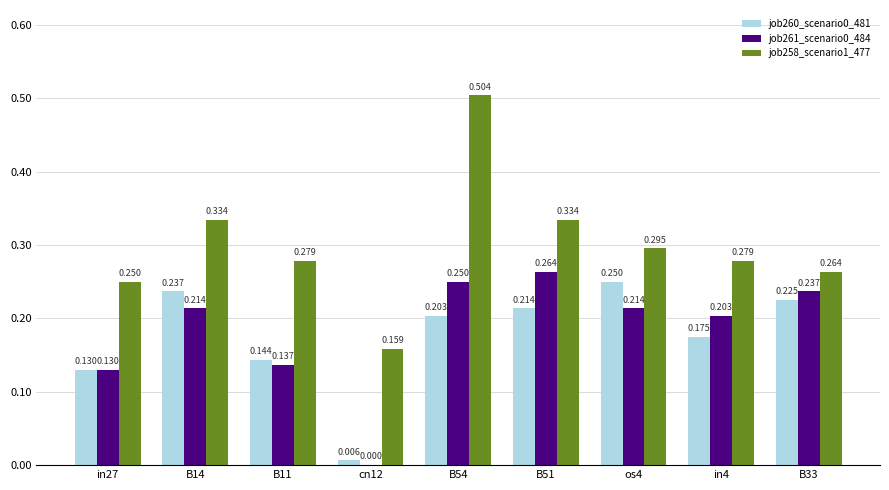

Is the value of job258_scenario1_477 at B51 greater than the value of job260_scenario0_481 at cn12?

Yes